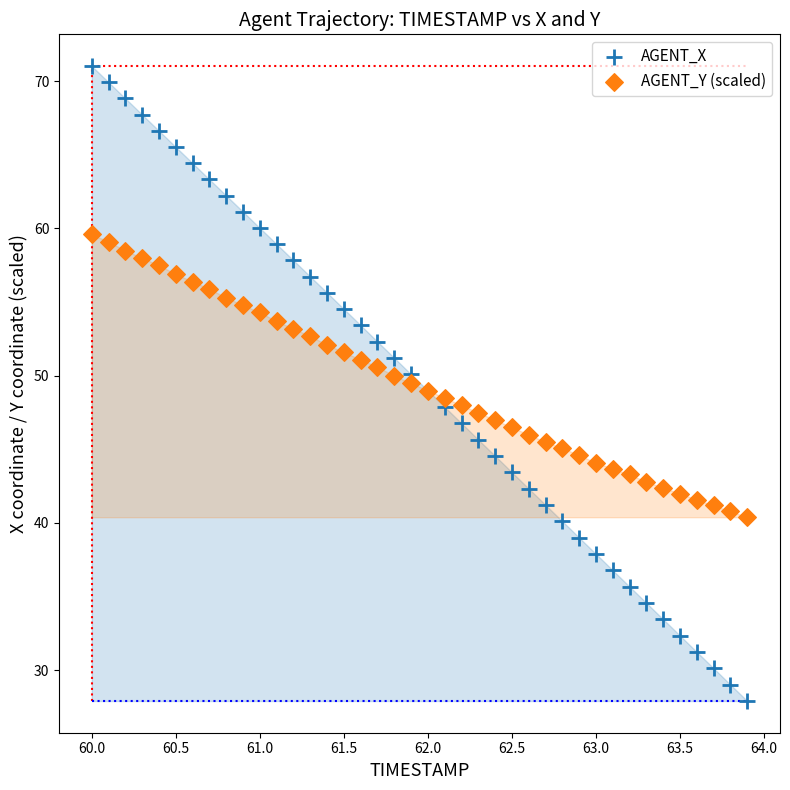

What is the X range (max minus min) for the scatter plot?

3.9